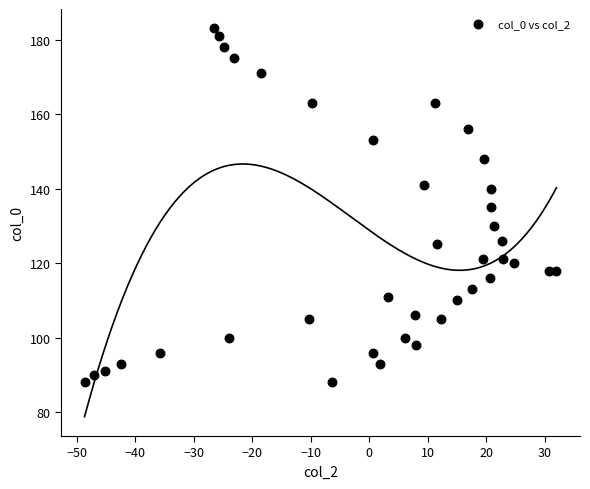

What is the range of Y values (max minus min)?

95